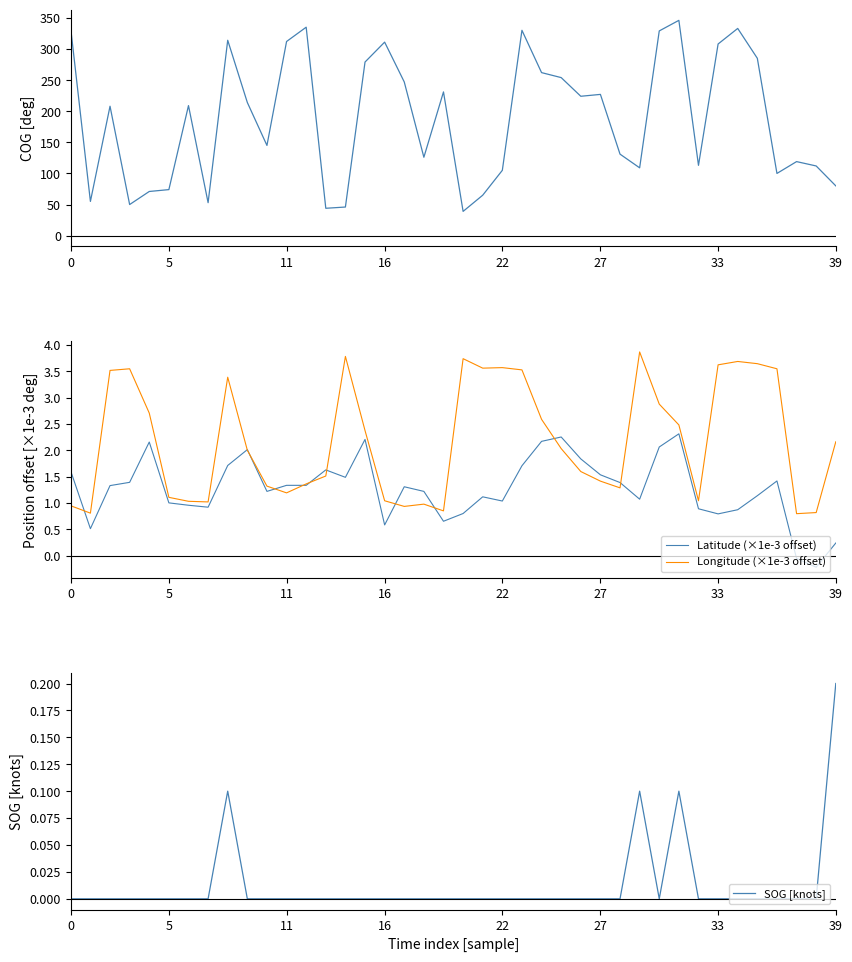

True or false: Latitude (×1e-3 offset) and COG intersect in this chart.

False